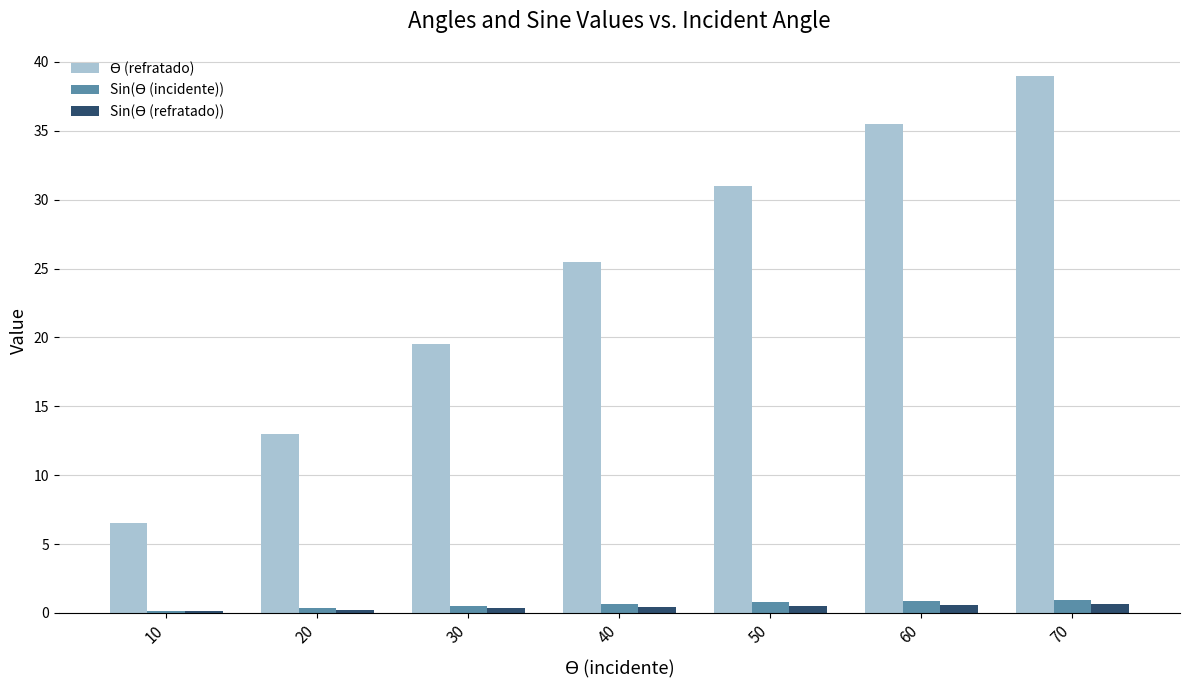

At which category is the sum across all series the highest?

70